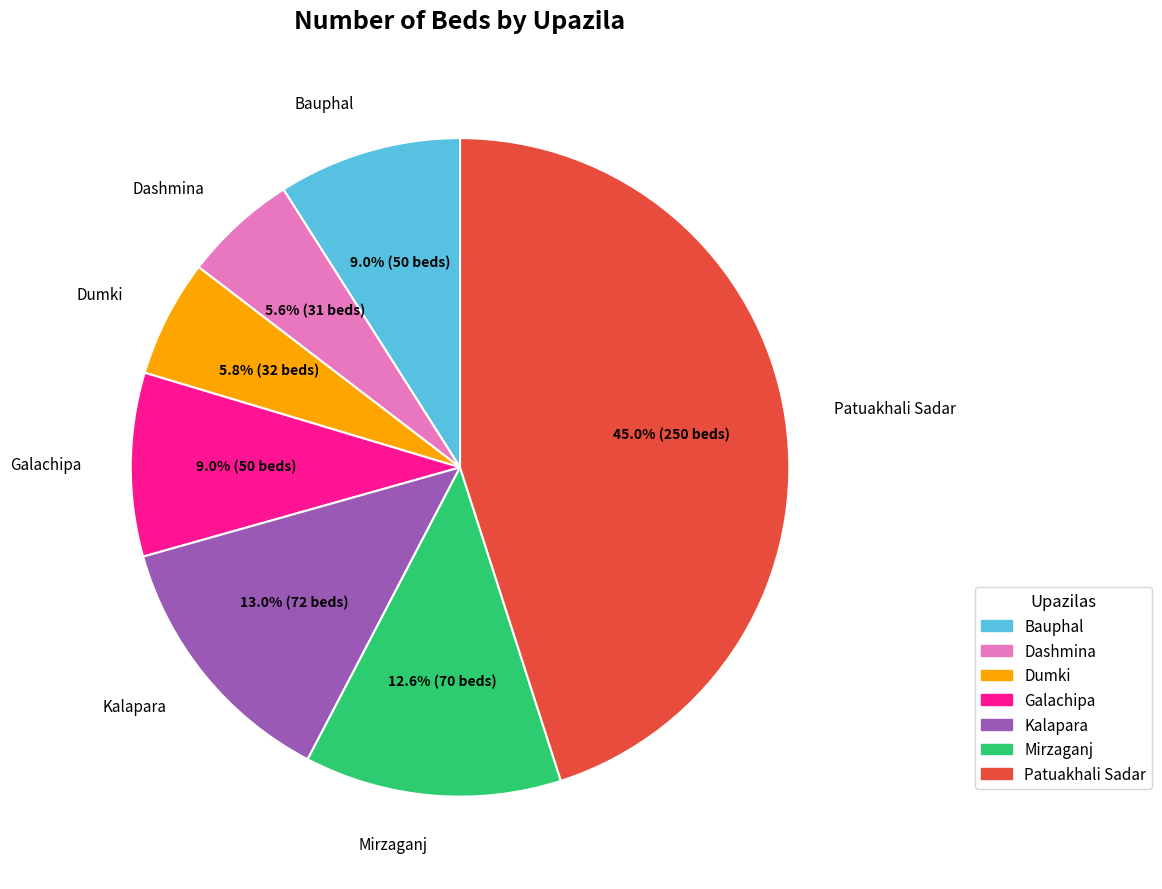

Is there any slice that represents more than half of the pie?

No